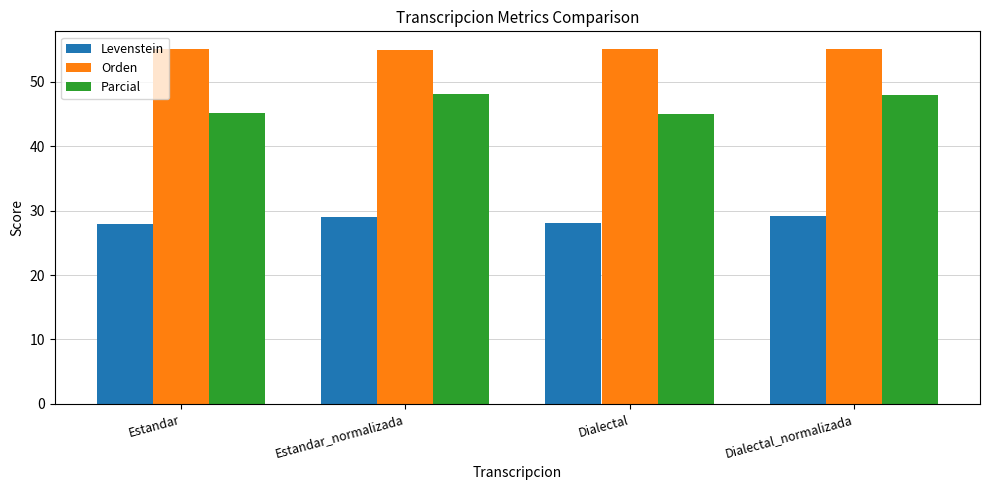

What is the spread (max minus min) of values at Estandar?

27.1